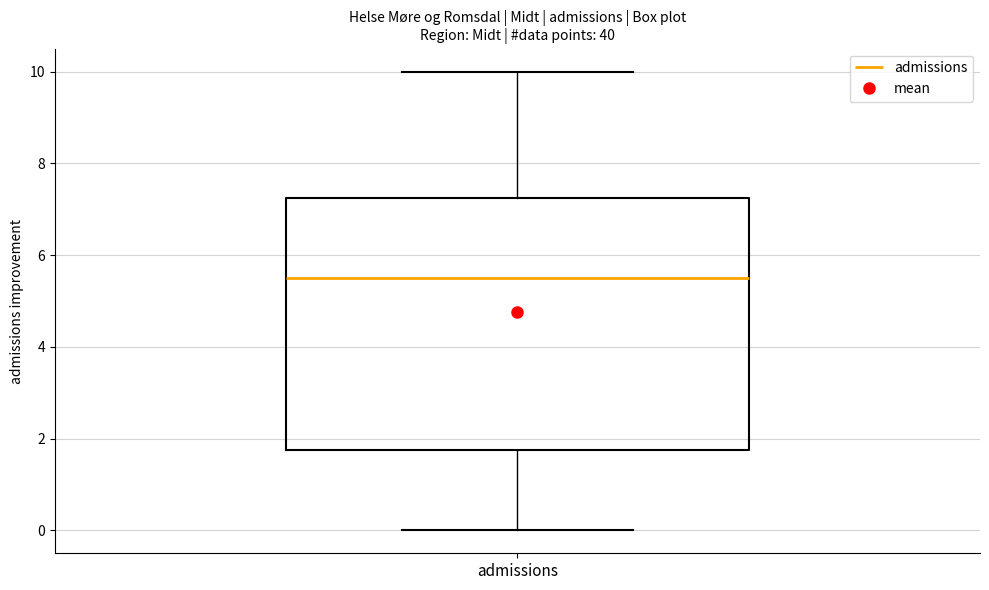

Where does the upper whisker of the box for admissions end on the y-axis? The values are not printed on the chart, so give them approximately, as read against the axis.

10.0